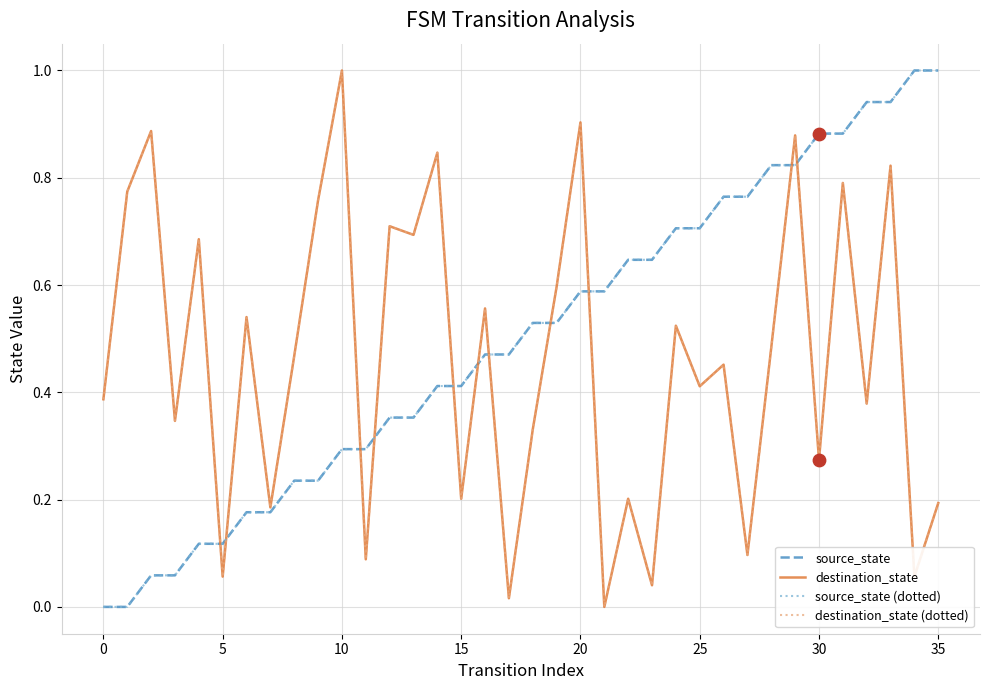

At how many categories does at least one series exceed 0?

36